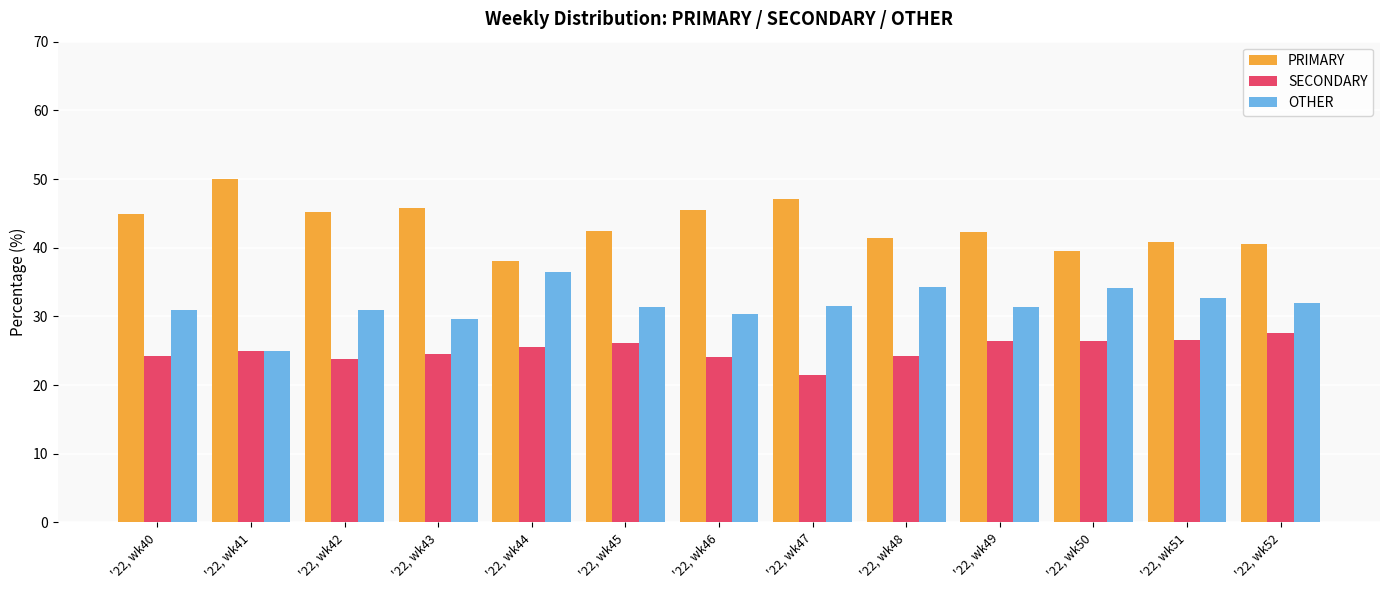

How many values in the SECONDARY series are below 25?

6